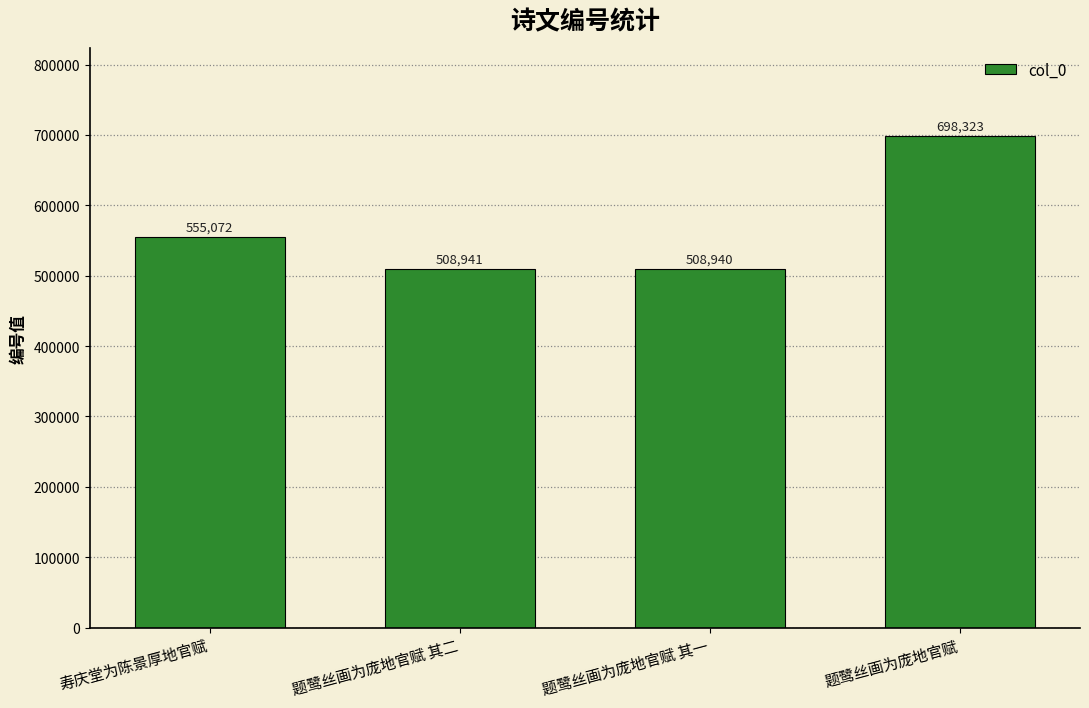

What is the change in value from 寿庆堂为陈景厚地官赋 to 题鹭丝画为庞地官赋 其二?

-46131